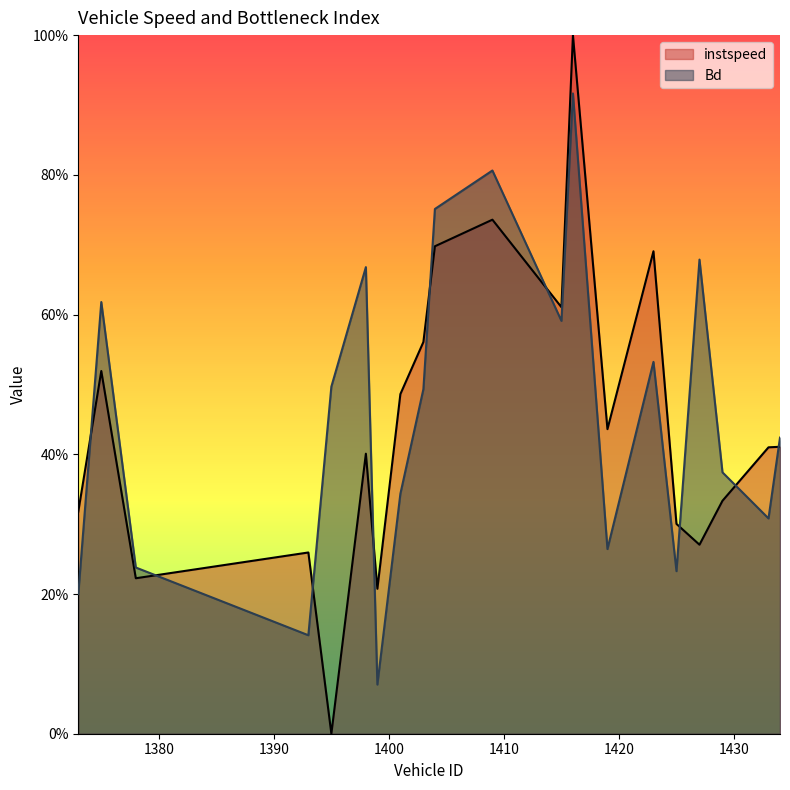

At how many categories does at least one series exceed 0?

20